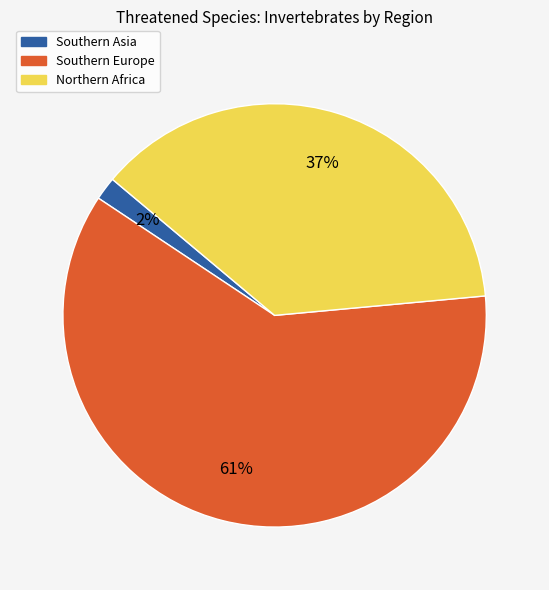

To the nearest percent, what is the difference between the largest and smallest slice percentages?

59%